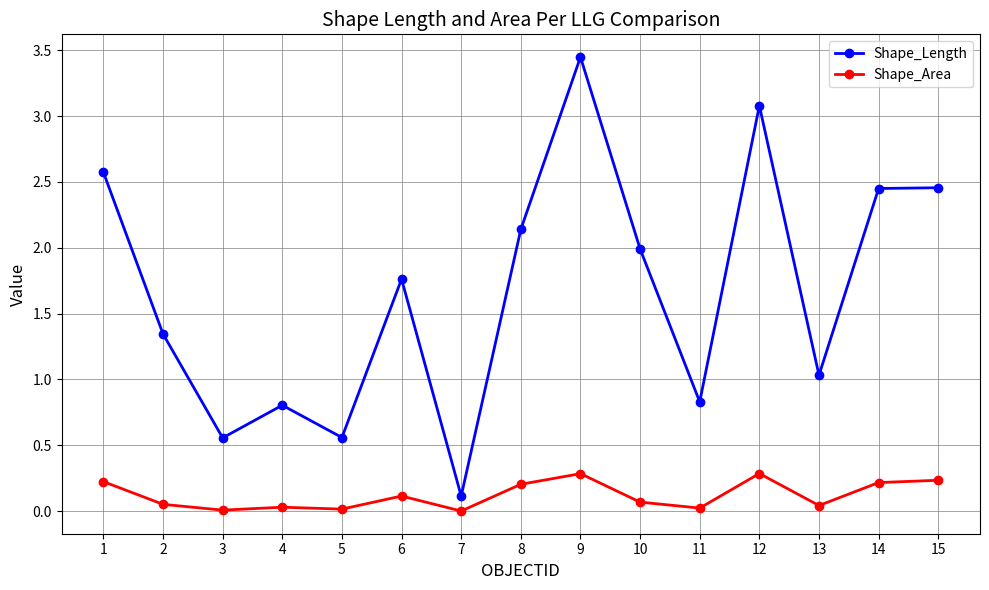

What is the value of the Shape_Area point at the 8th from the left?

0.2